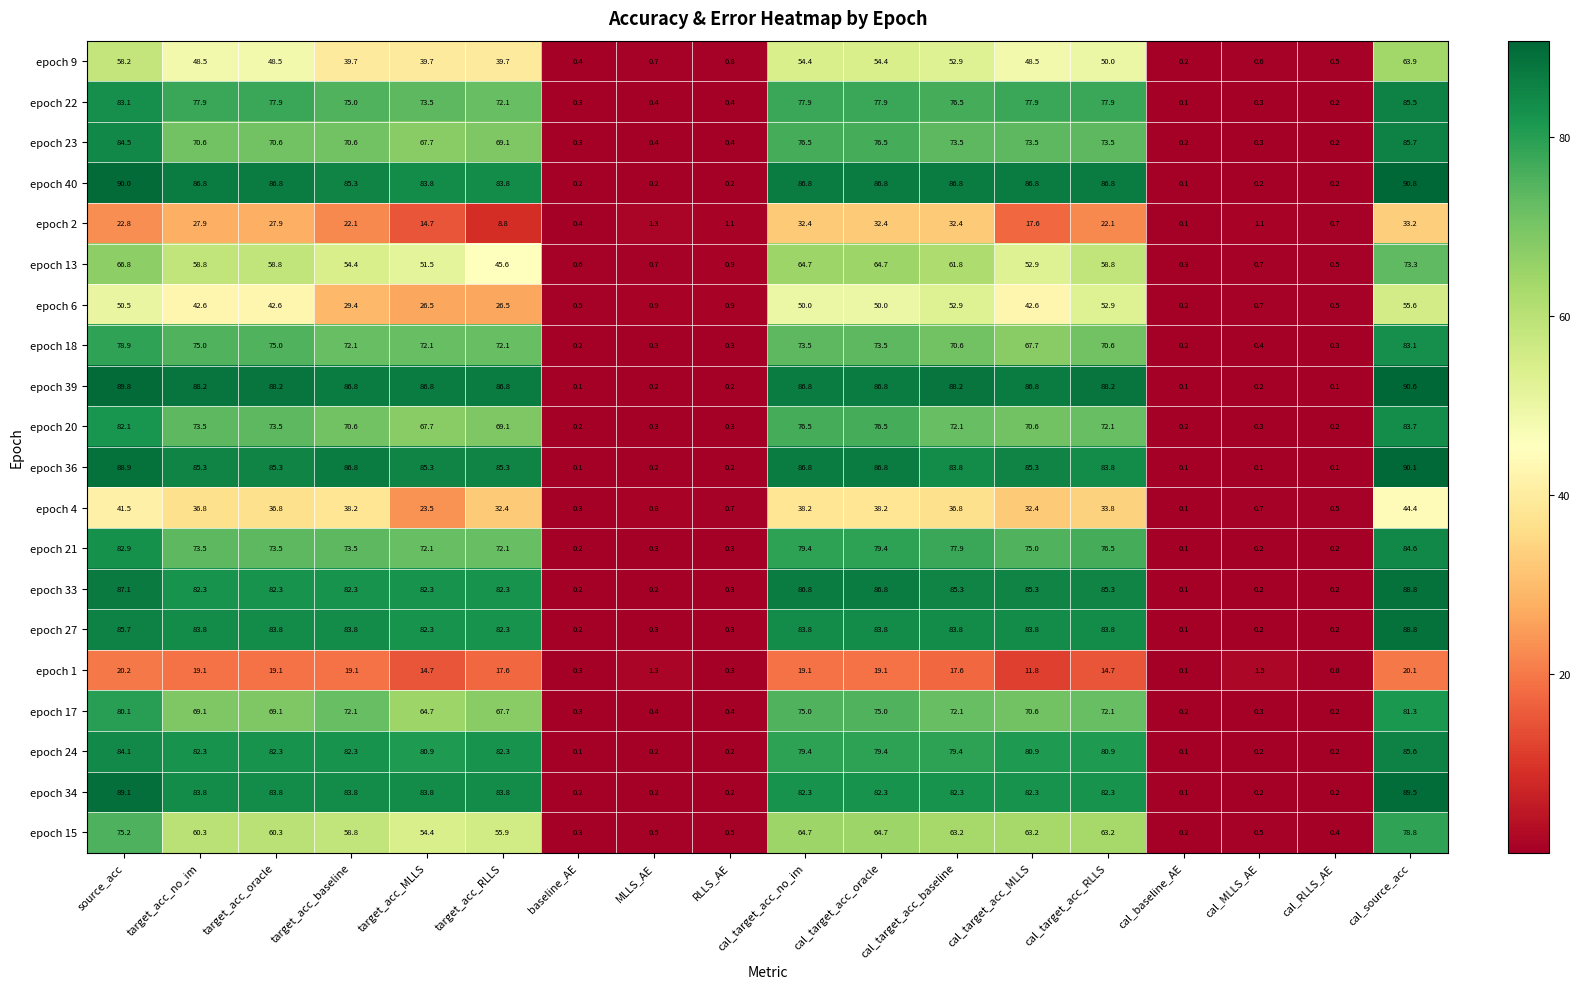

What is the sum of all epoch 1 values?

216.5